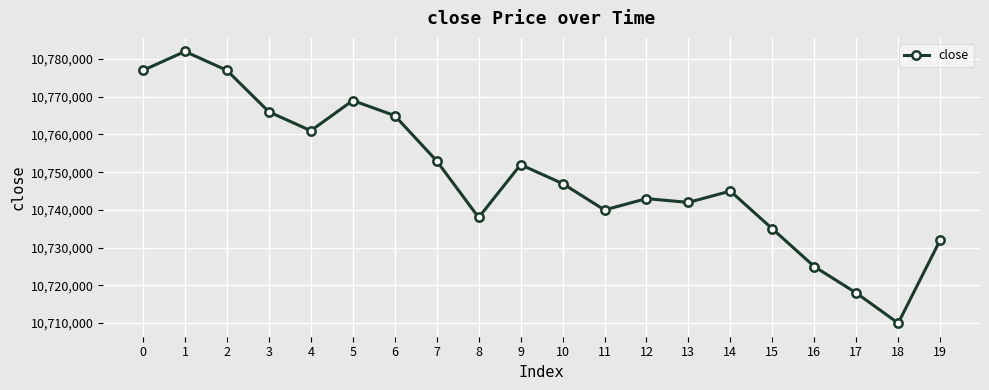

Reading left to right, transcribe all the data shown in this chart.

10777000	10782000	10777000	10766000	10761000	10769000	10765000	10753000	10738000	10752000	10747000	10740000	10743000	10742000	10745000	10735000	10725000	10718000	10710000	10732000